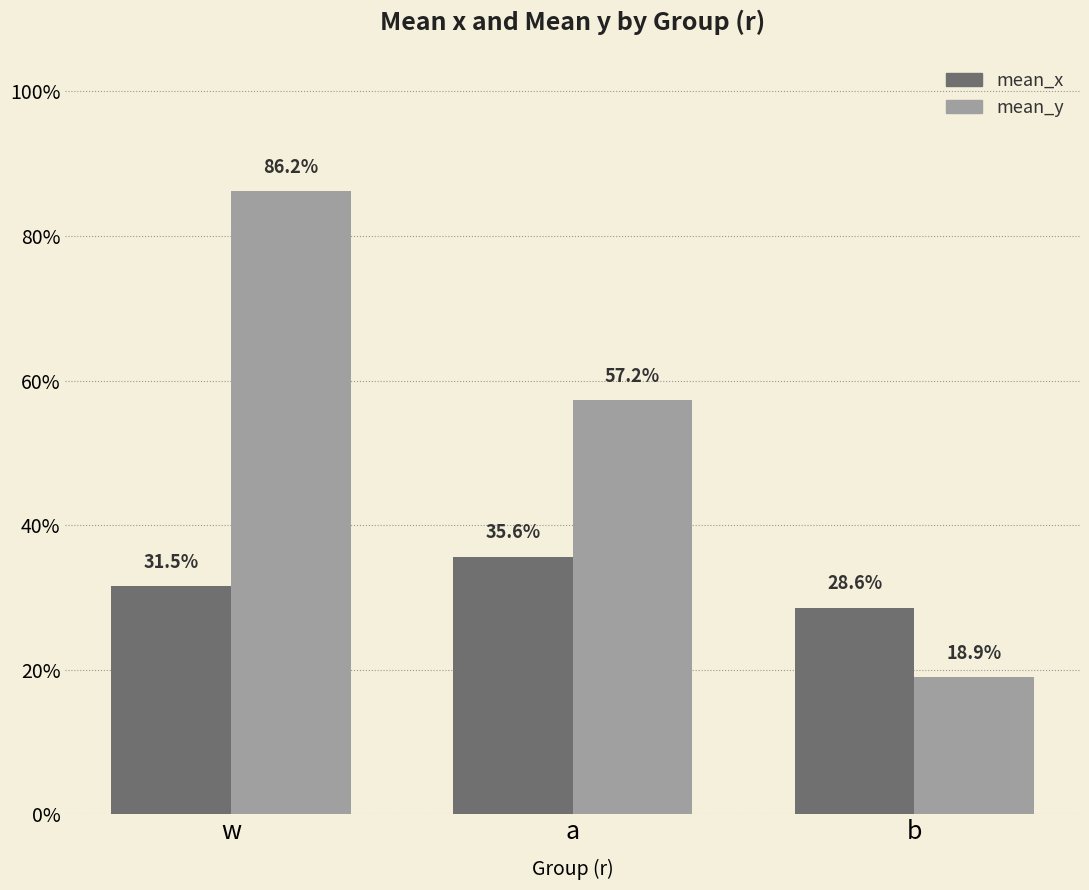

What is the label of the 3rd bar from the right?

w